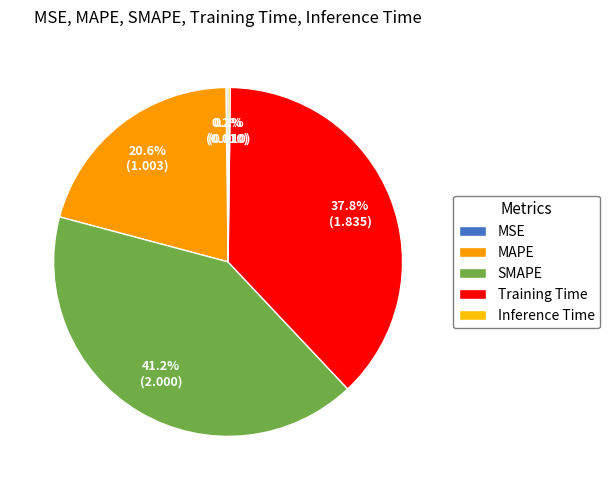

Do MSE and Training Time together represent more than half of the pie?

No